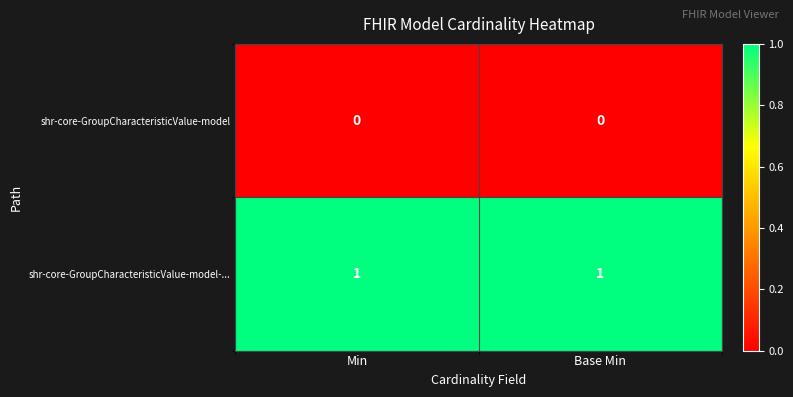

List the series in order of their peak value, lowest first.

shr-core-GroupCharacteristicValue-model, shr-core-GroupCharacteristicValue-model-...